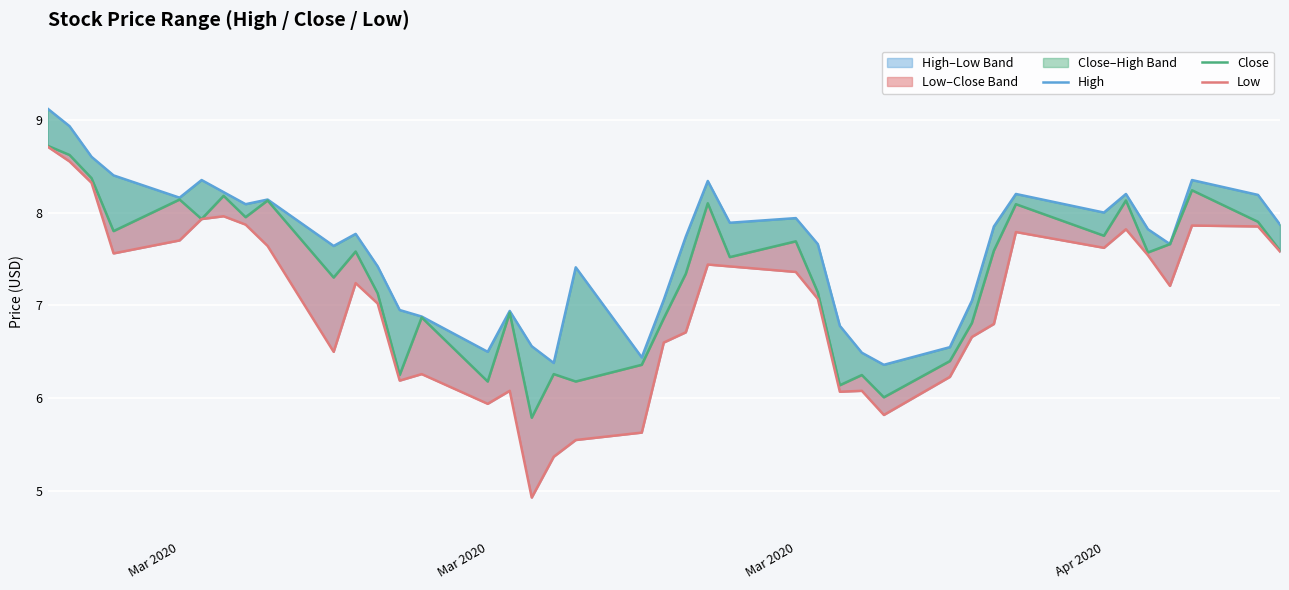

Reading left to right, transcribe all the data shown in this chart.

High: 9.1	8.9	8.6	8.4	8.2	8.4	8.2	8.1	8.1	7.6	7.8	7.4	6.9	6.9	6.5	6.9	6.6	6.4	7.4	6.4	7.1	7.7	8.3	7.9	7.9	7.7	6.8	6.5	6.4	6.6	7.1	7.8	8.2	8.0	8.2	7.8	7.7	8.4	8.2	7.9
Close: 8.7	8.6	8.4	7.8	8.1	7.9	8.2	7.9	8.1	7.3	7.6	7.1	6.2	6.9	6.2	6.9	5.8	6.3	6.2	6.4	6.9	7.3	8.1	7.5	7.7	7.1	6.1	6.2	6.0	6.4	6.8	7.6	8.1	7.8	8.1	7.6	7.7	8.2	7.9	7.6
Low: 8.7	8.6	8.3	7.6	7.7	7.9	8.0	7.9	7.6	6.5	7.2	7.0	6.2	6.3	5.9	6.1	4.9	5.4	5.6	5.6	6.6	6.7	7.4	7.4	7.4	7.1	6.1	6.1	5.8	6.2	6.7	6.8	7.8	7.6	7.8	7.5	7.2	7.9	7.8	7.6